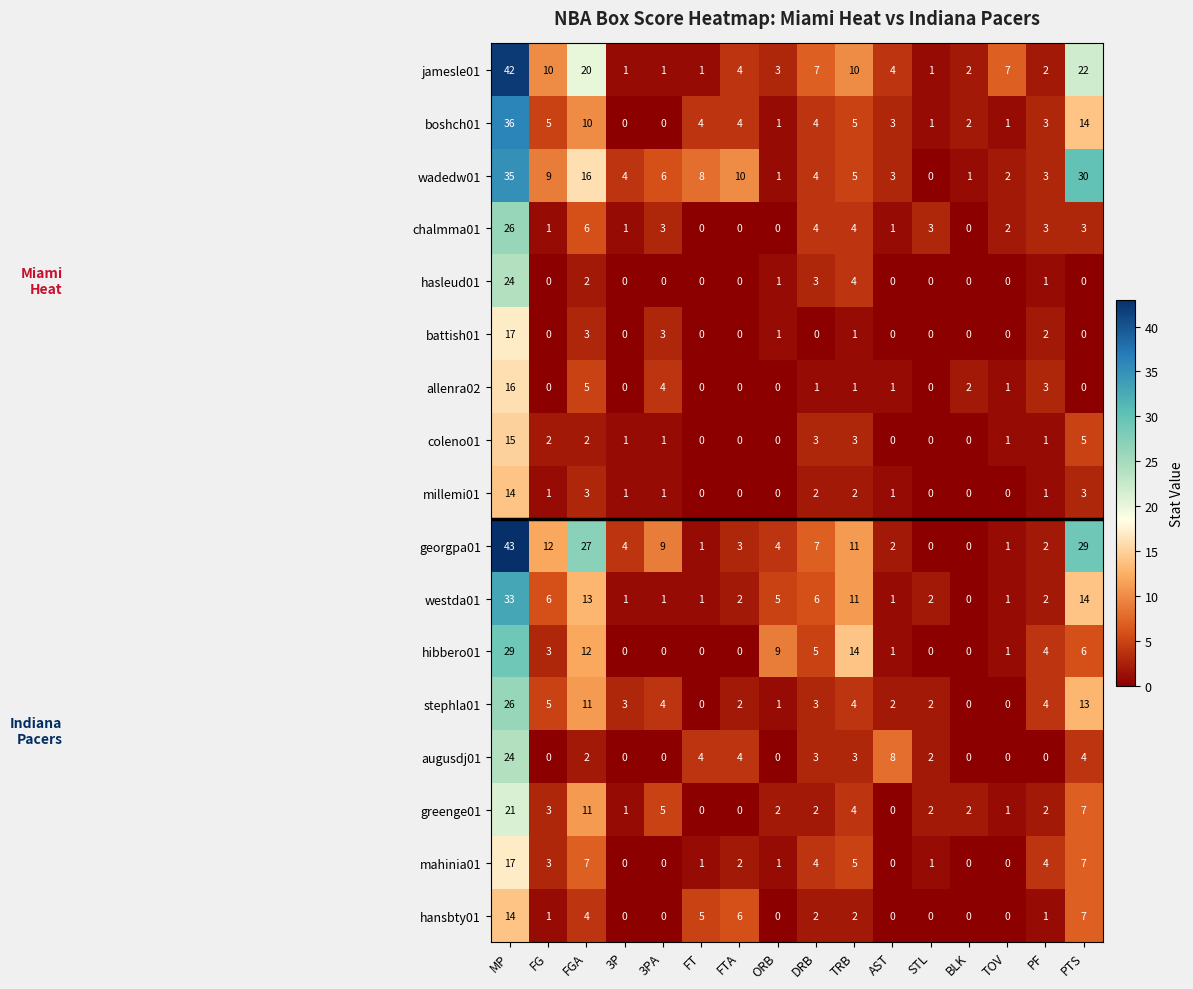

Is it true that jamesle01 equals 3 at DRB?

False